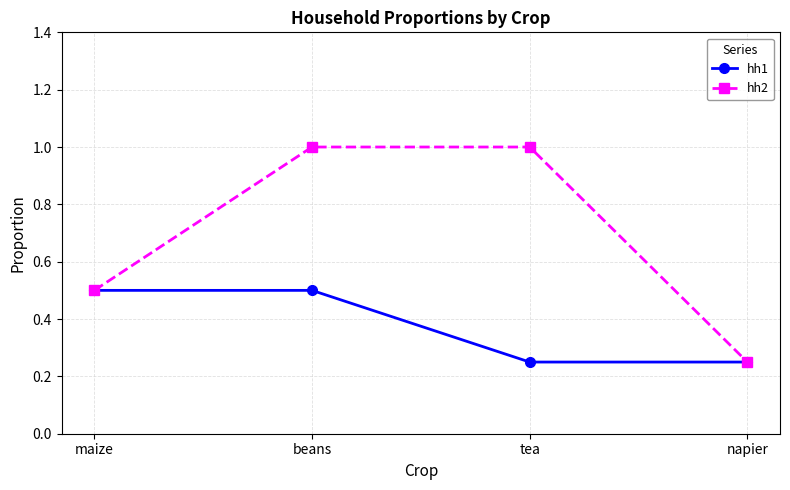

The value of hh2 at tea is 1.0. True or false?

True